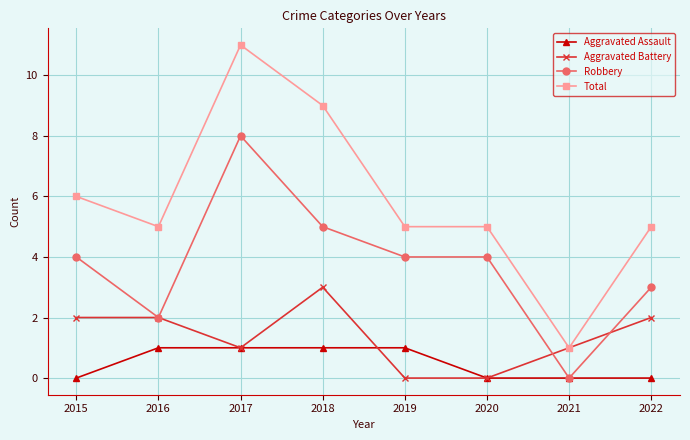

What is the difference between the Robbery values at 2021 and 2017?

8